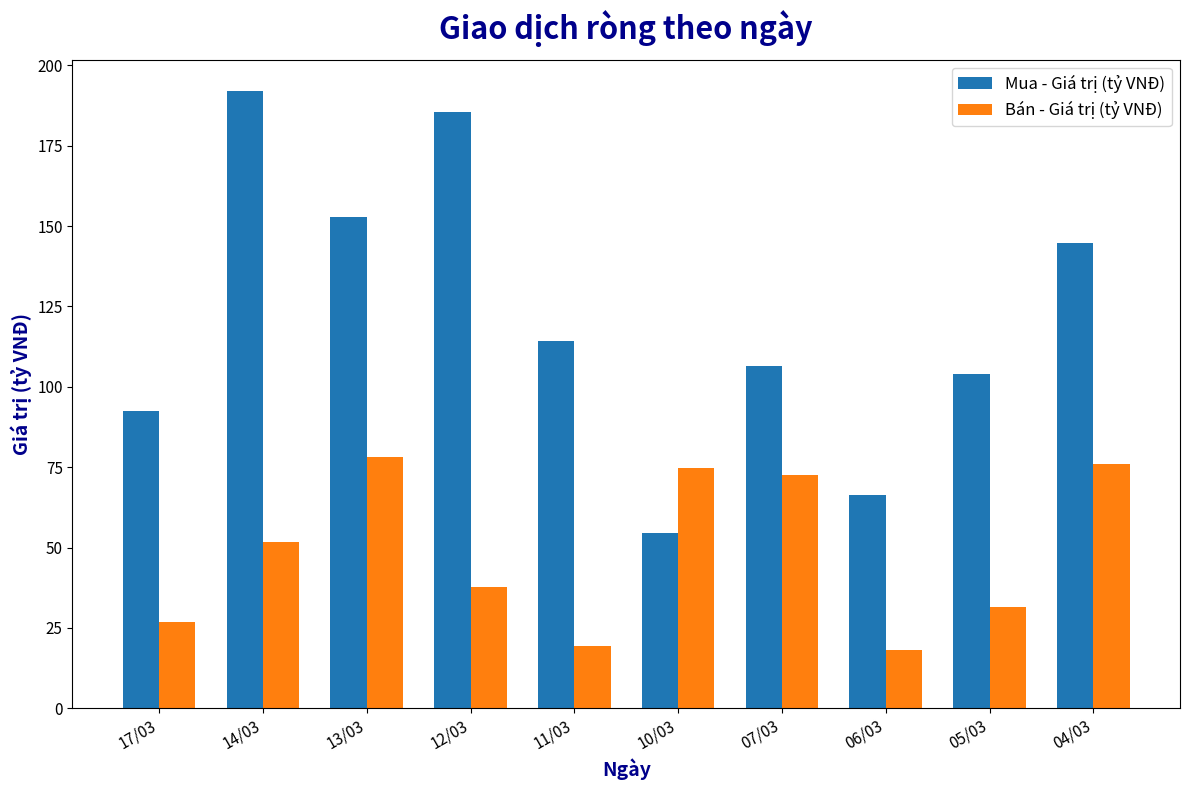

Does the chart contain stacked bars?

No